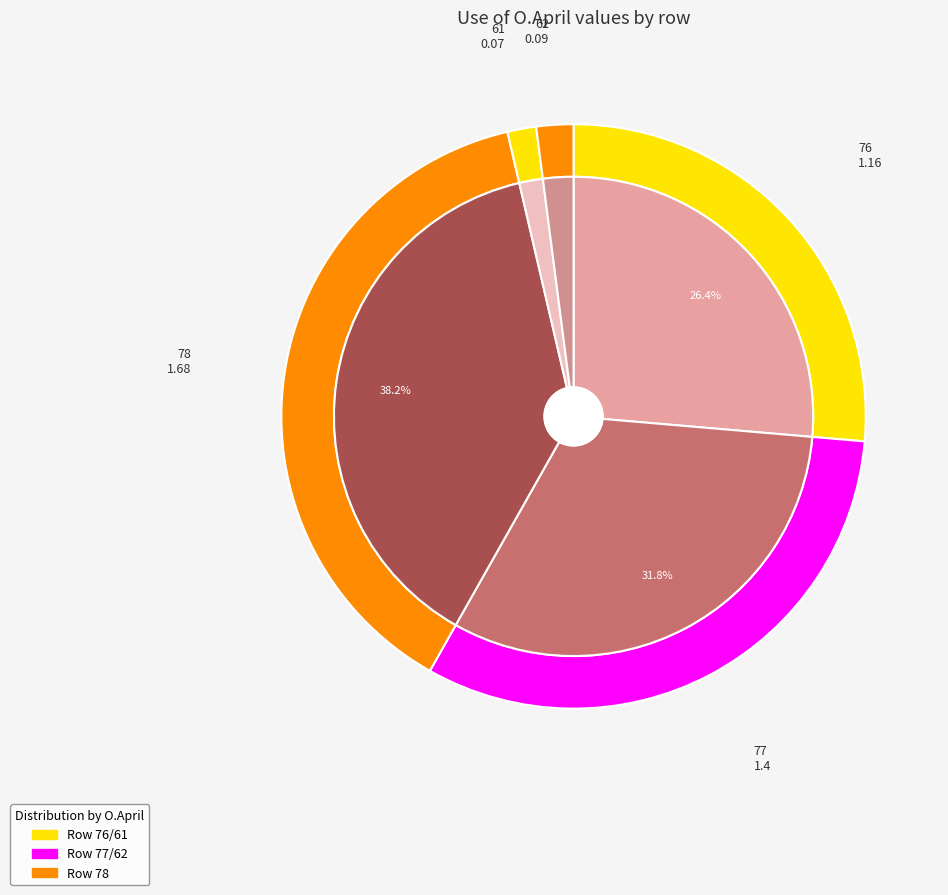

To the nearest percent, what is the difference between the 61 and 76 slice percentages?

25%